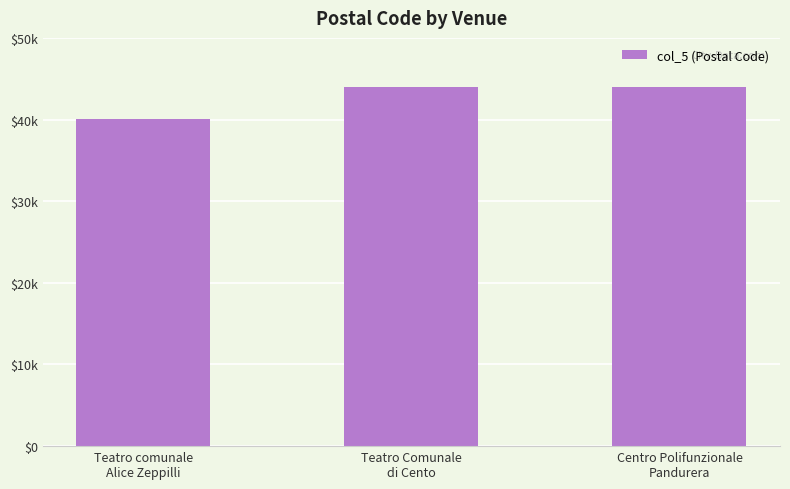

Are the bars horizontal?

No